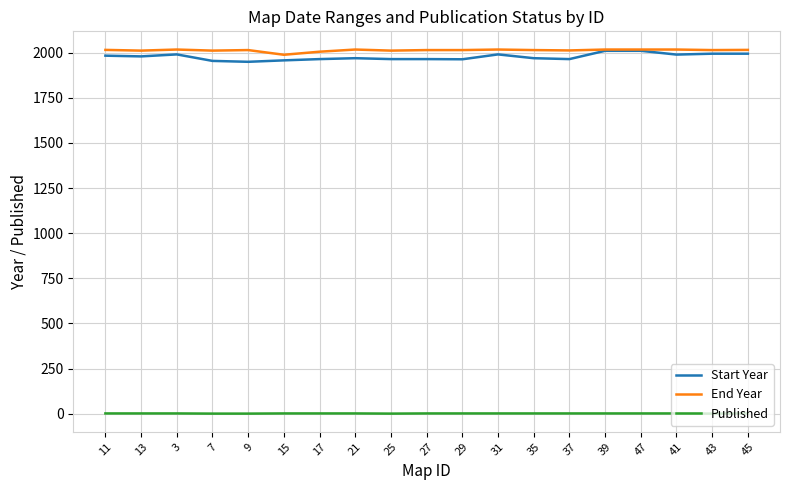

What position from the left is 41?

17